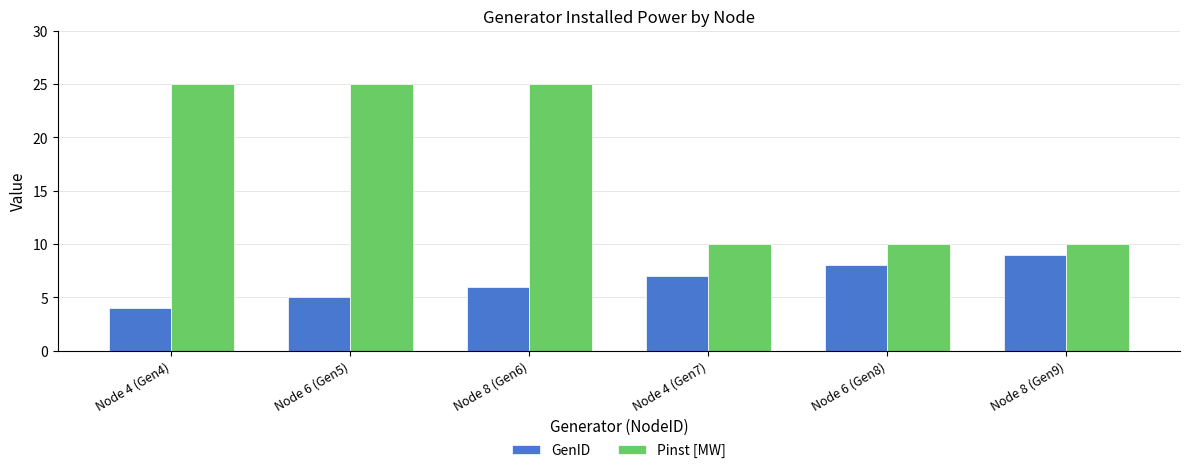

List the series in order of their overall mean, lowest first.

GenID, Pinst [MW]